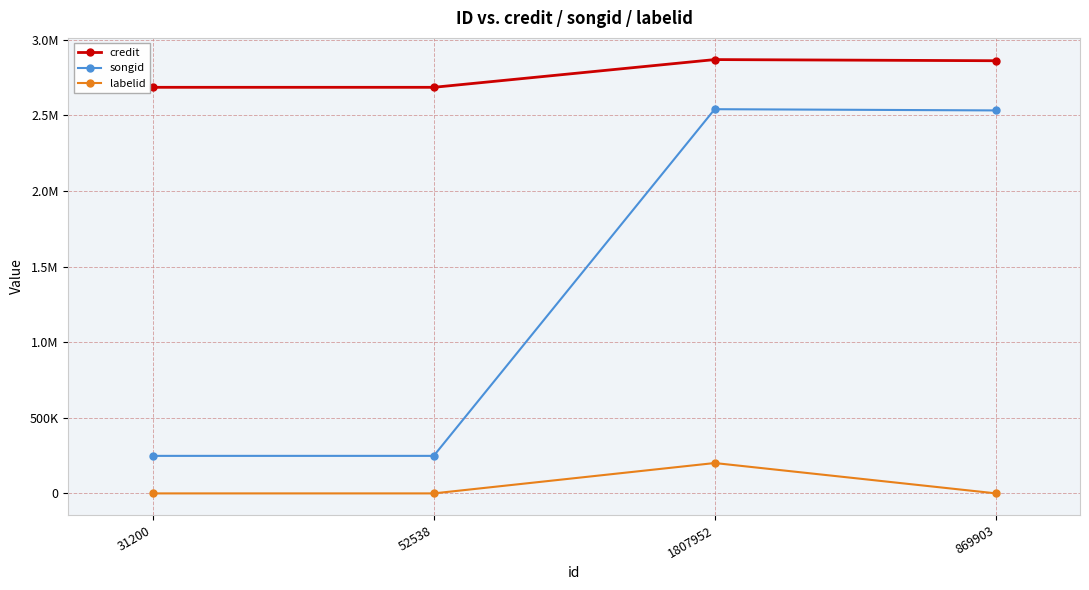

List the series in order of their overall mean, lowest first.

labelid, songid, credit